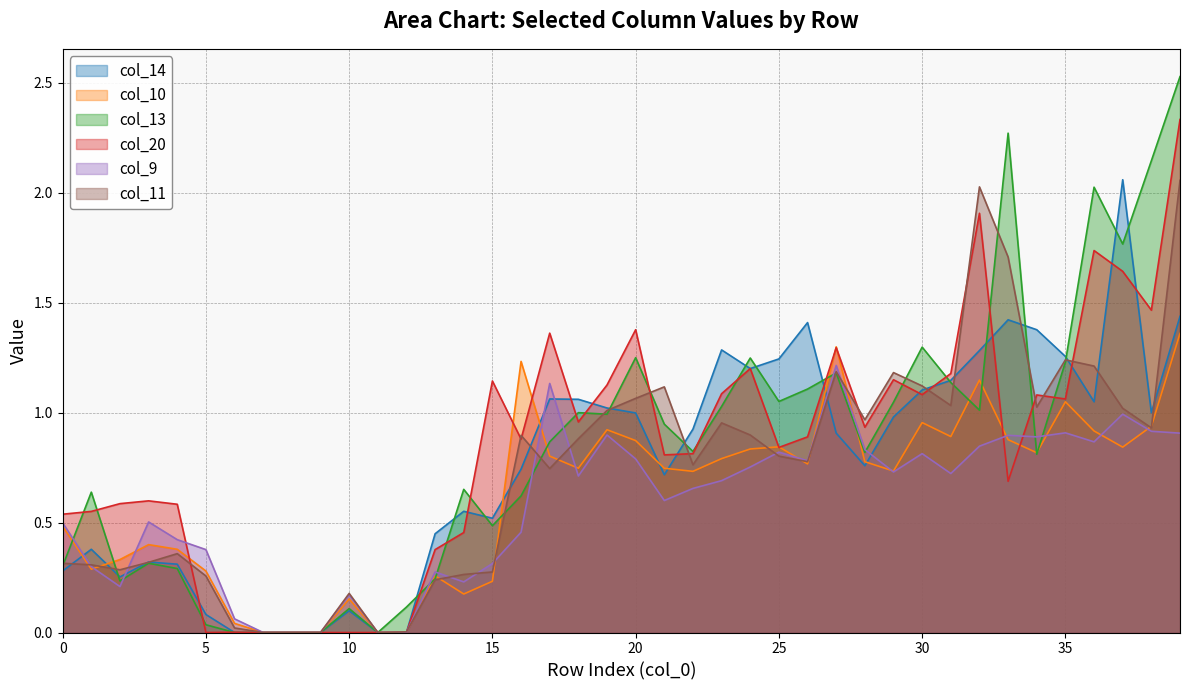

Which label corresponds to the smallest value in the chart?

6